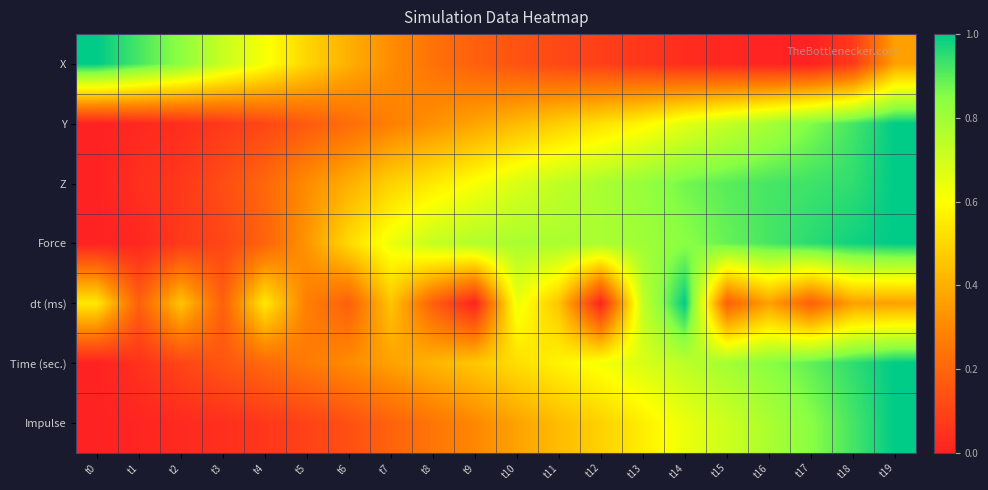

Which series has the largest range (max minus min)?

X